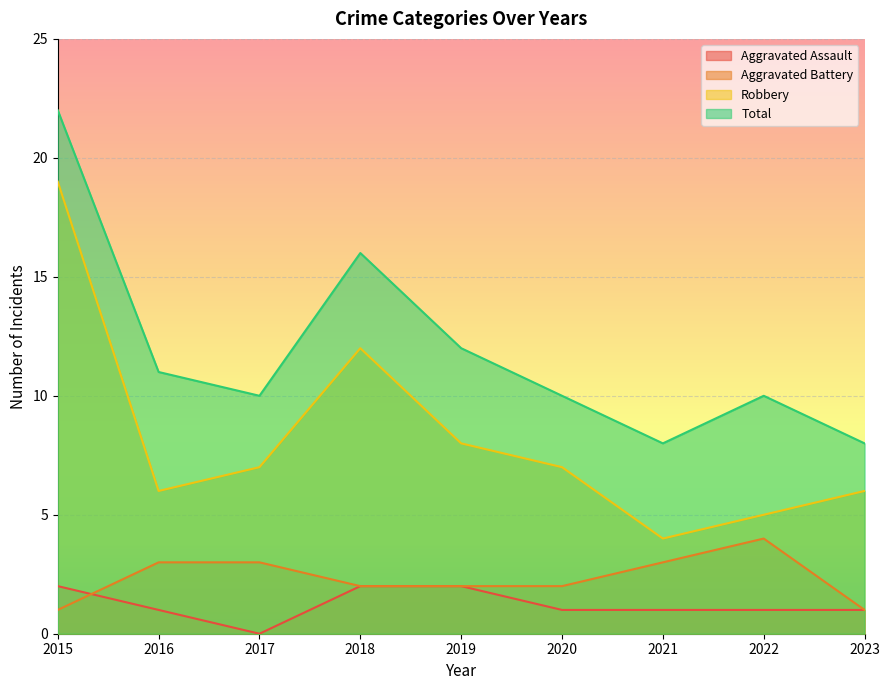

True or false: Aggravated Assault and Robbery intersect in this chart.

False